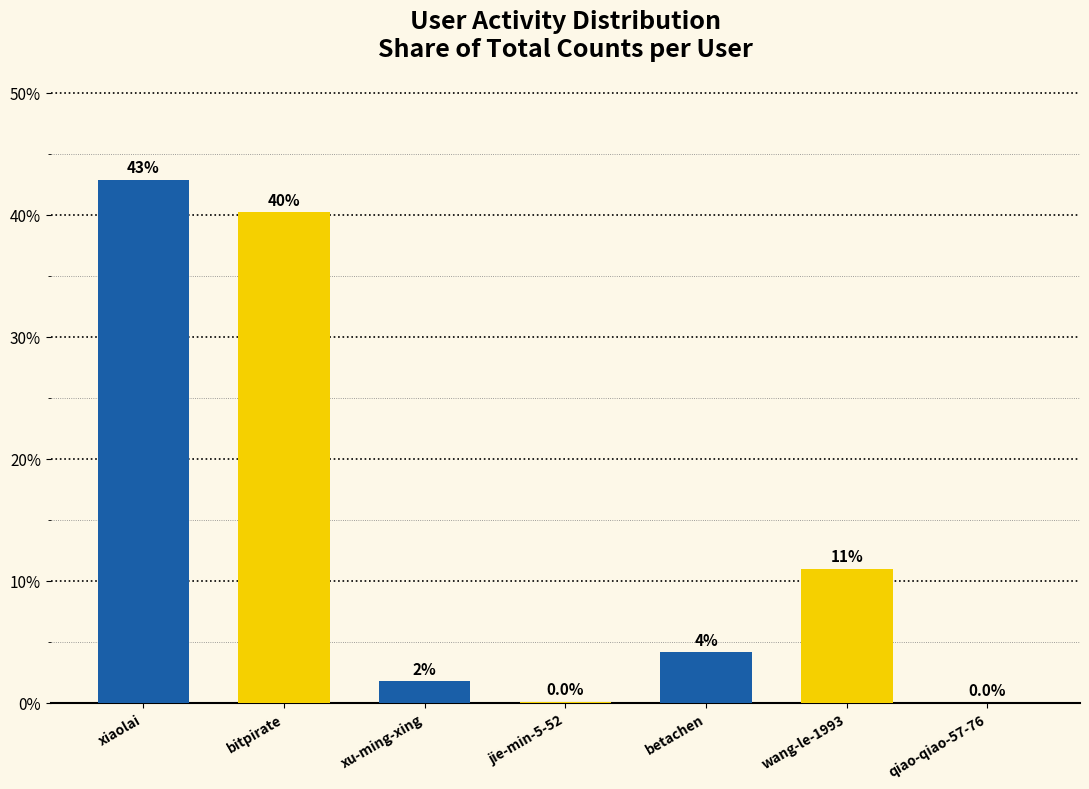

How many values exceed 4?

4